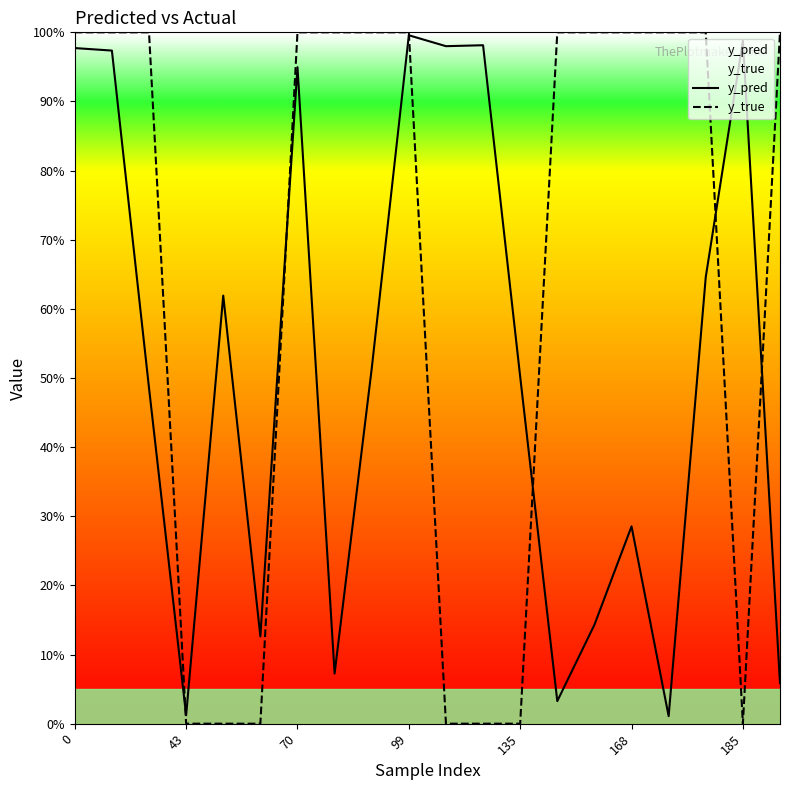

Rank the series by their maximum value, from highest to lowest.

y_true, y_pred